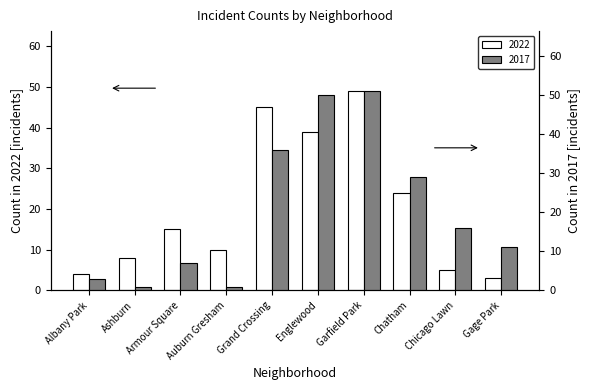

What is the difference between the 2022 values at Albany Park and Garfield Park?

45